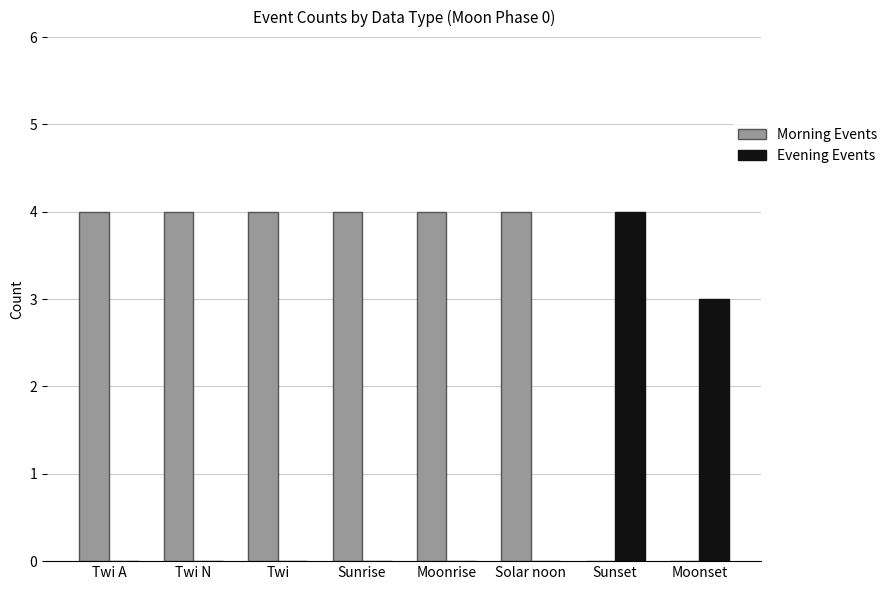

Reading left to right, transcribe all the data shown in this chart.

Morning Events: Twi A=4	Twi N=4	Twi=4	Sunrise=4	Moonrise=4	Solar noon=4	Sunset=0	Moonset=0
Evening Events: Twi A=0	Twi N=0	Twi=0	Sunrise=0	Moonrise=0	Solar noon=0	Sunset=4	Moonset=3